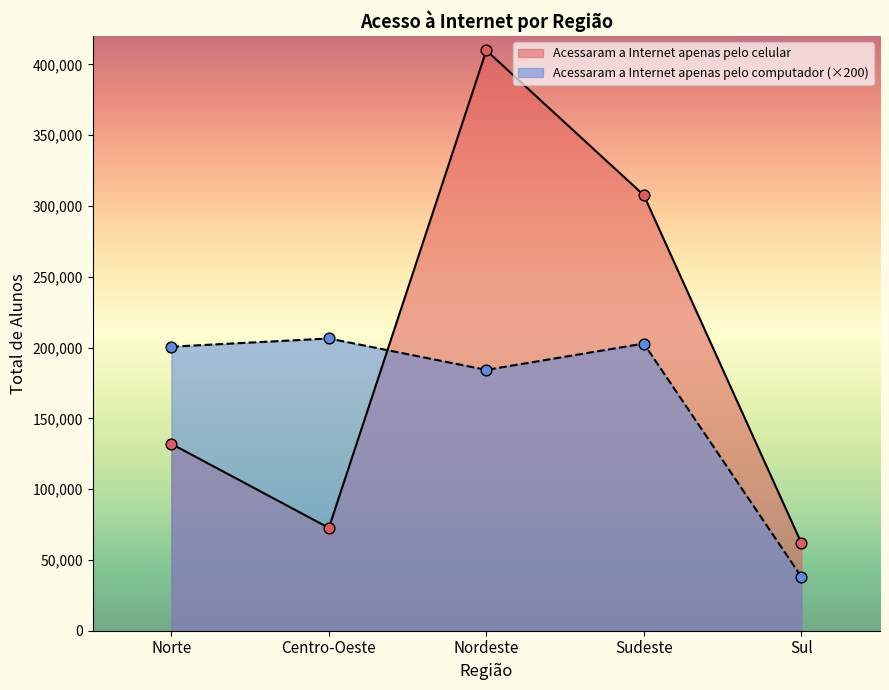

What is the total value across all series at Centro-Oeste?

279017